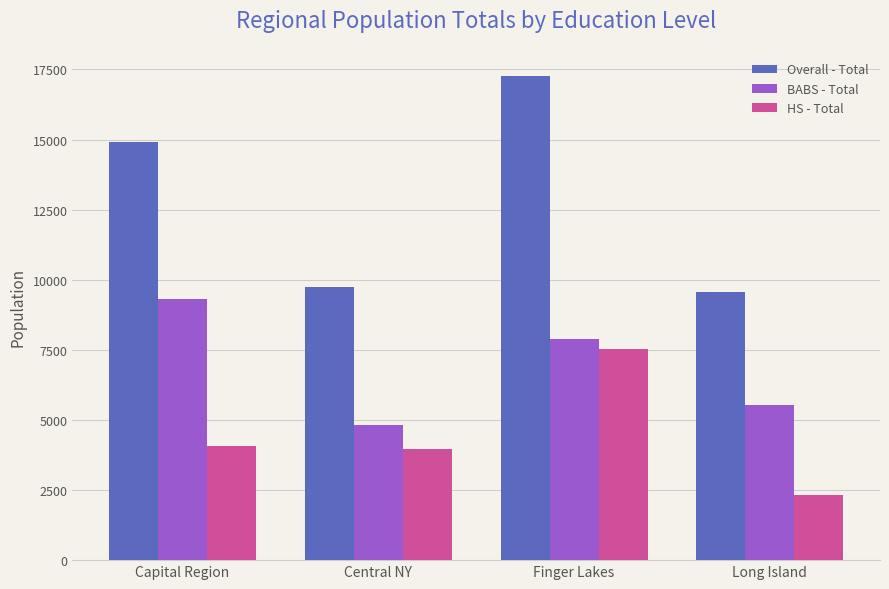

Is it true that Overall - Total equals 9733 at Central NY?

True